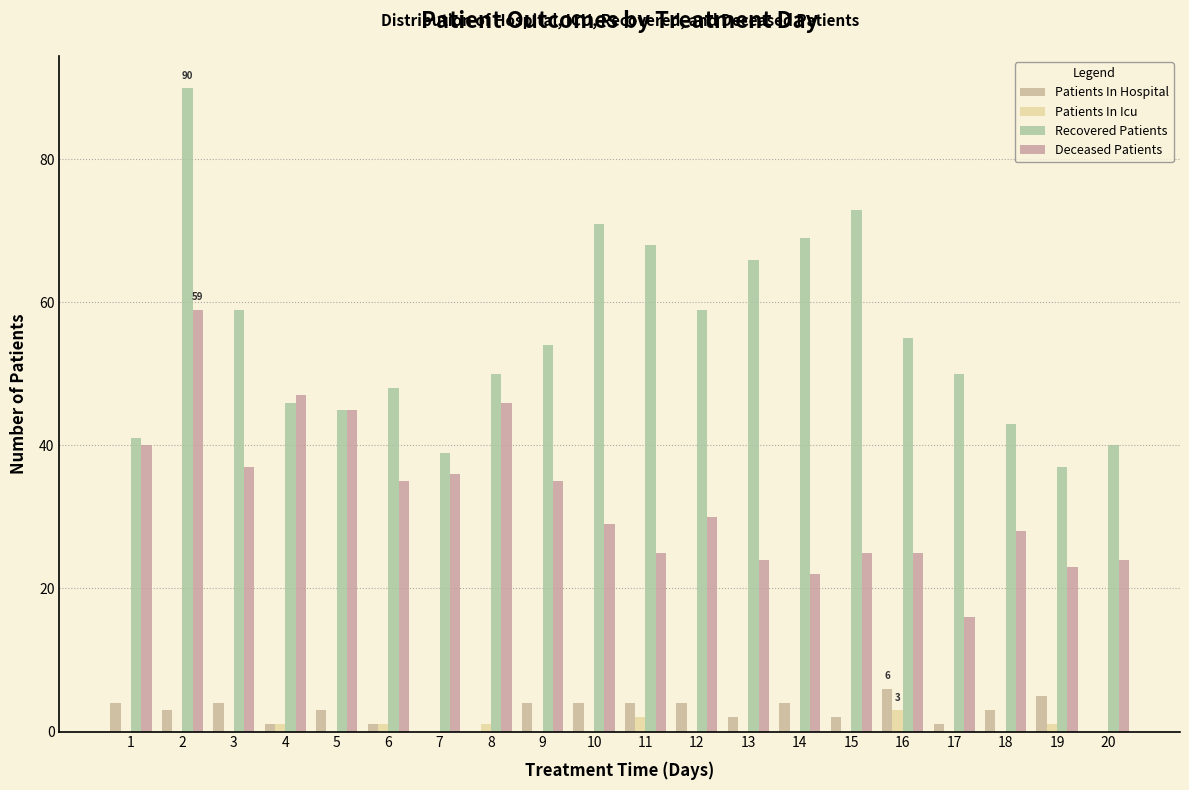

Which has a higher value, 12 or 4?

12